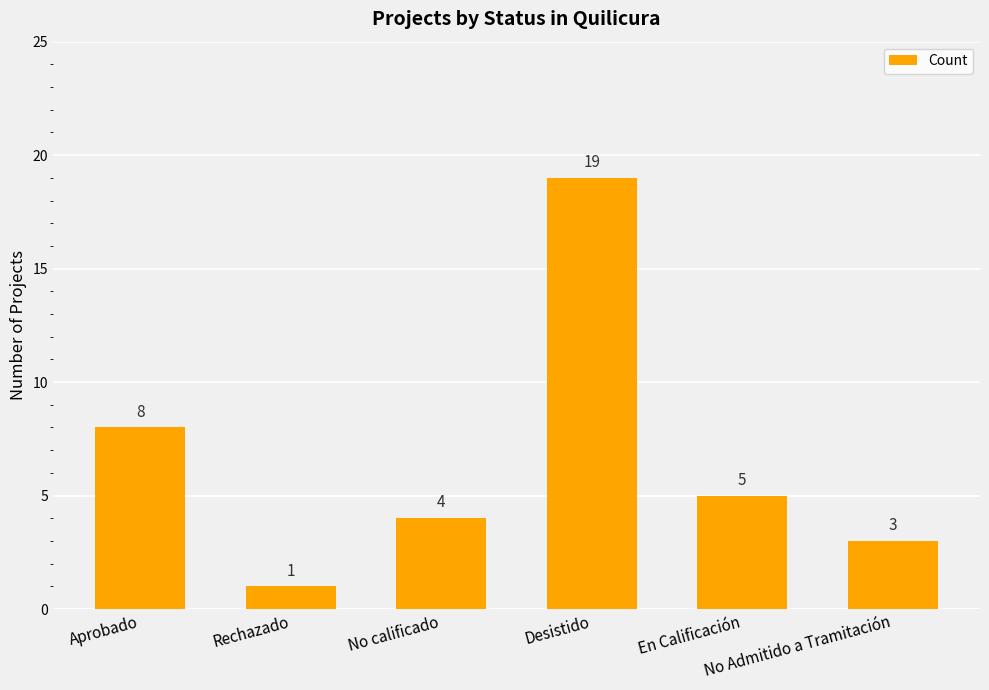

Is it true that the value at No Admitido a Tramitación is 3?

True